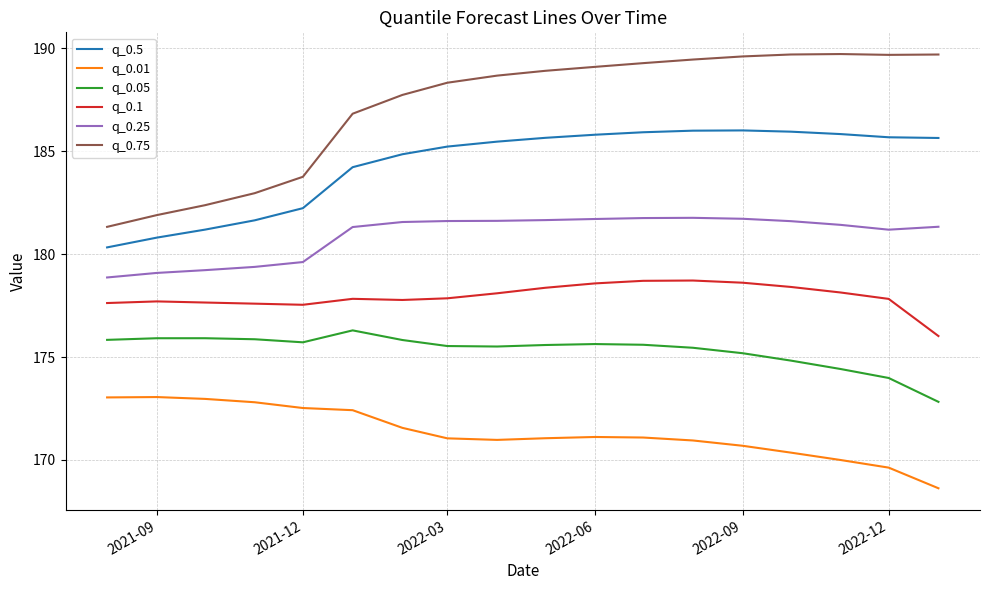

List the series in order of their overall mean, lowest first.

q_0.01, q_0.05, q_0.1, q_0.25, q_0.5, q_0.75